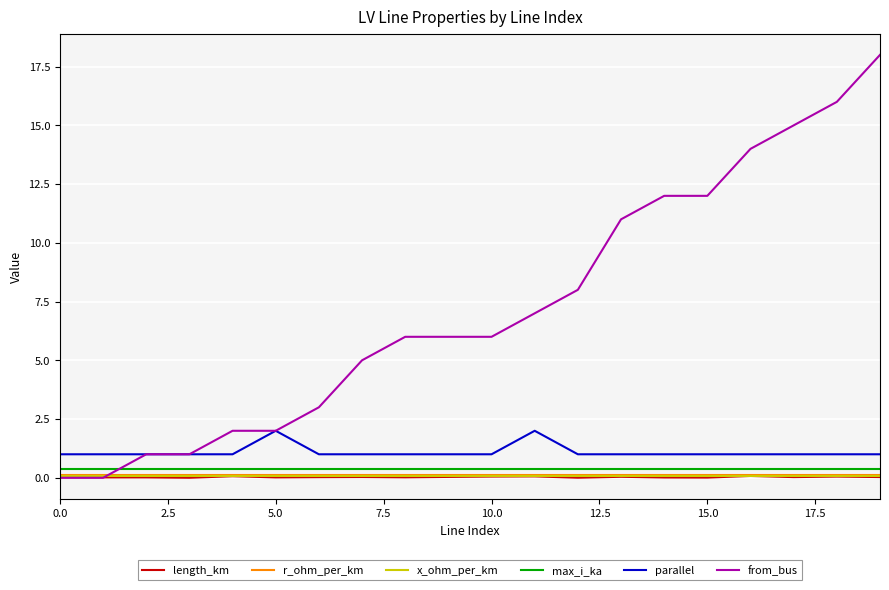

Which series has the largest total across all categories?

from_bus